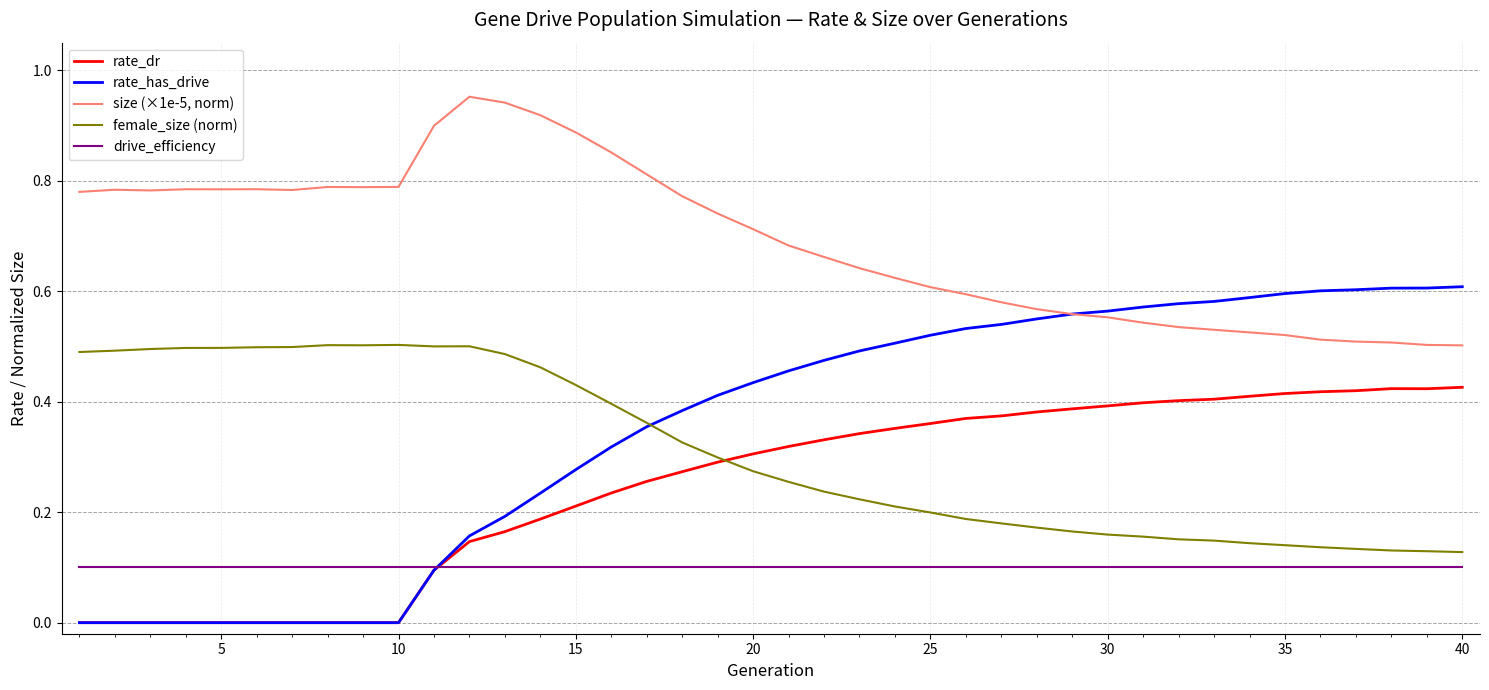

List the series in order of their peak value, highest first.

size (×1e-5, norm), rate_has_drive, female_size (norm), rate_dr, drive_efficiency